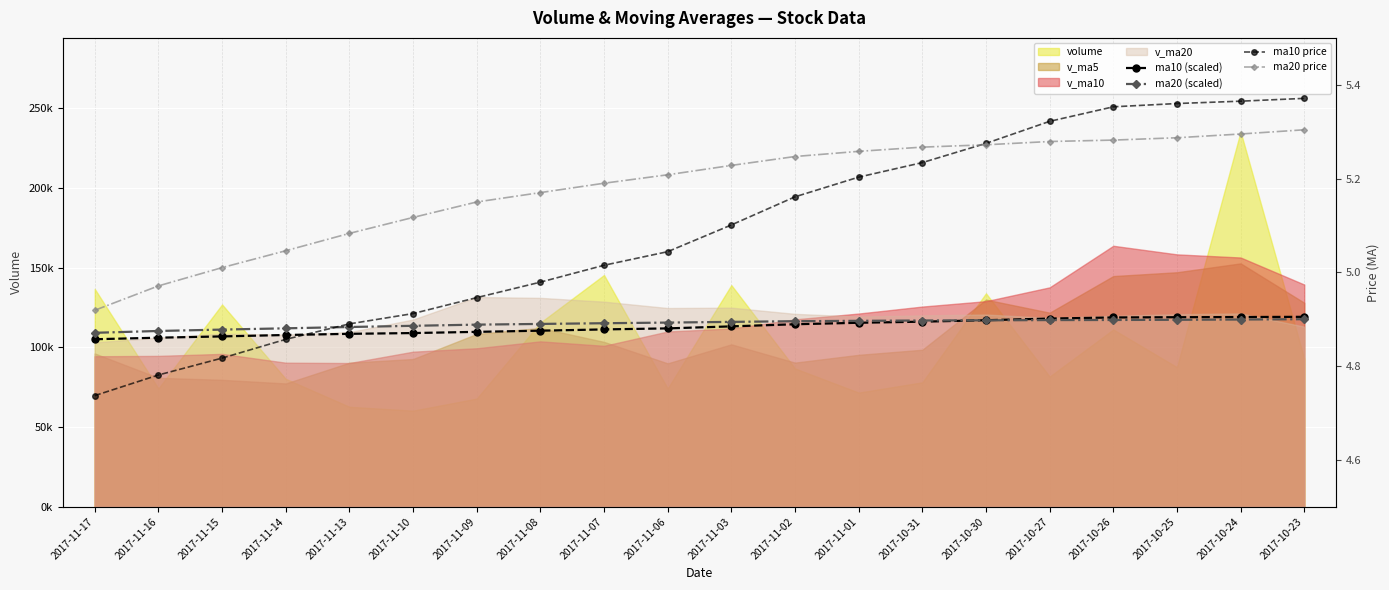

Between 2017-11-02 and 2017-10-31, which is larger?

2017-10-31